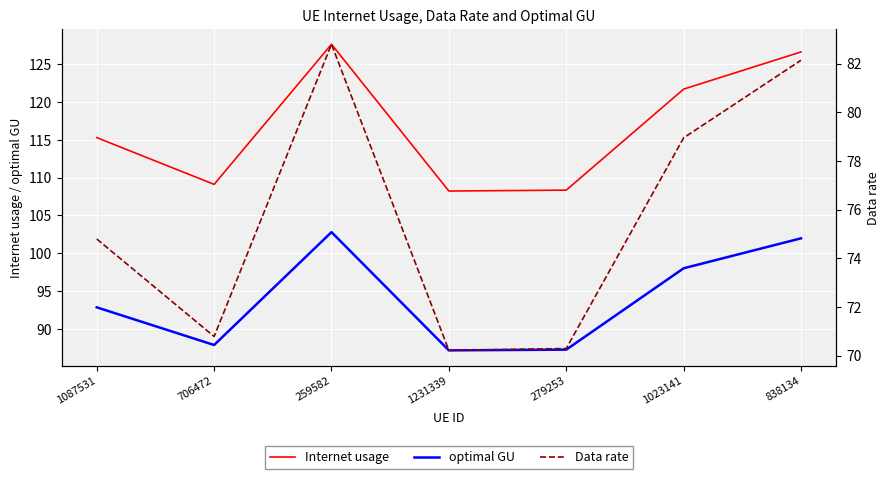

Which series changed the most between 706472 and 279253?

Internet usage